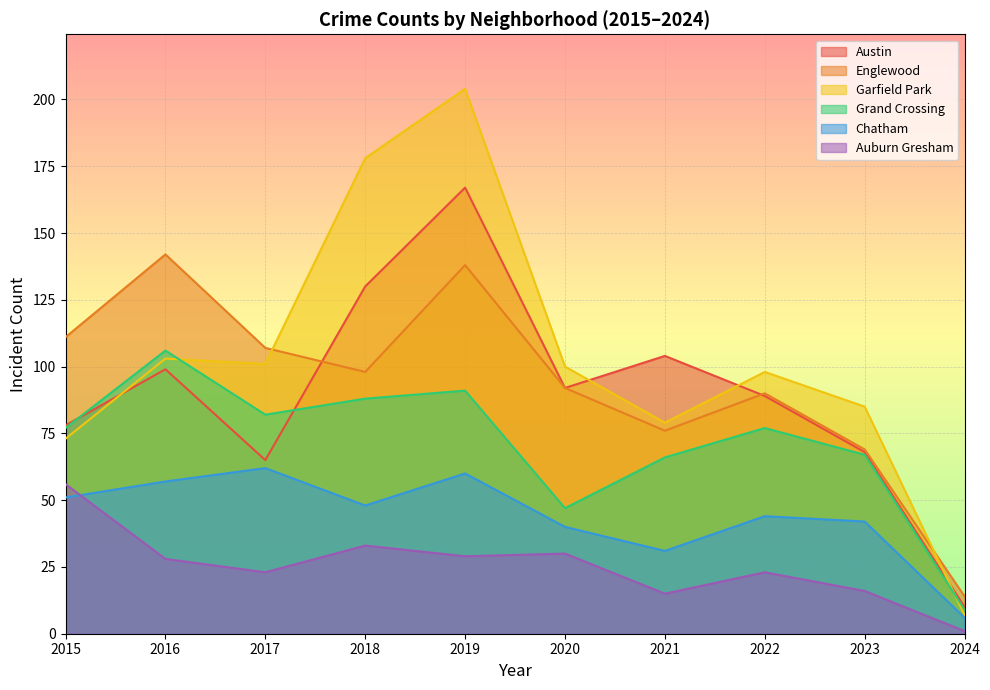

True or false: Englewood and Austin cross at least once.

True